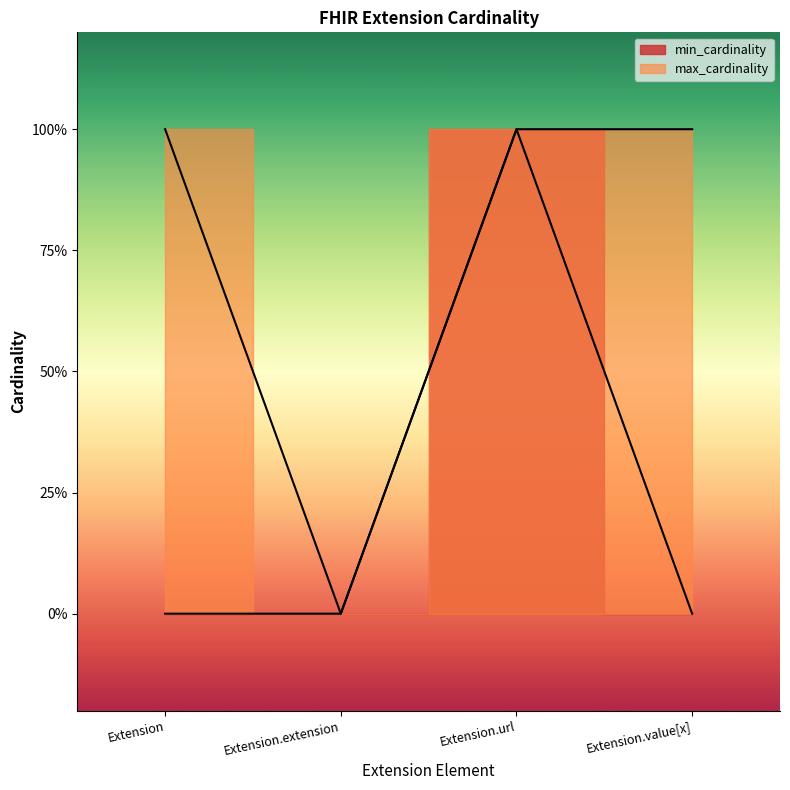

Rank the series at Extension from highest to lowest value.

max_cardinality, min_cardinality